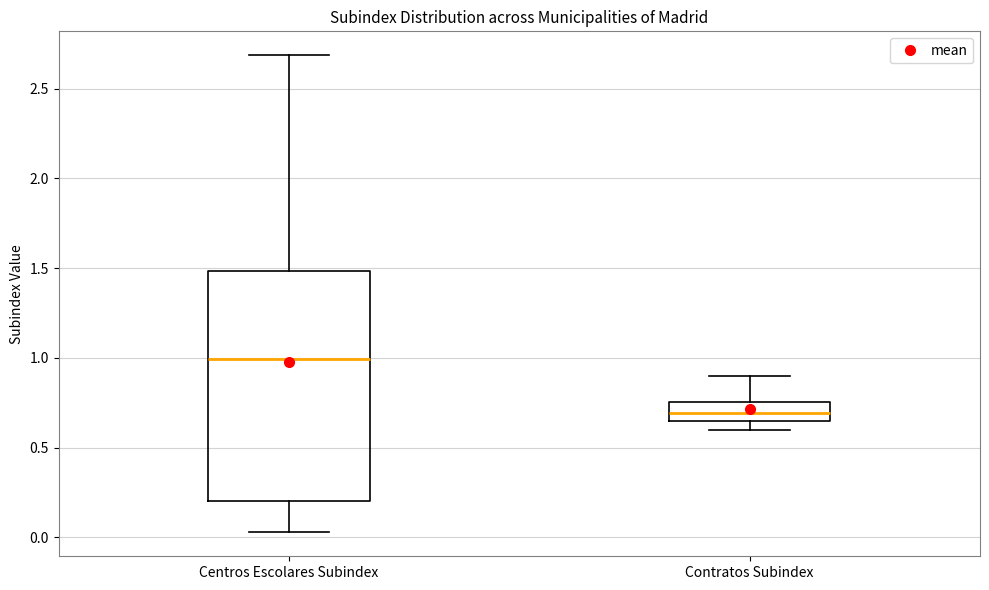

Which box's median line is the highest?

Centros Escolares Subindex